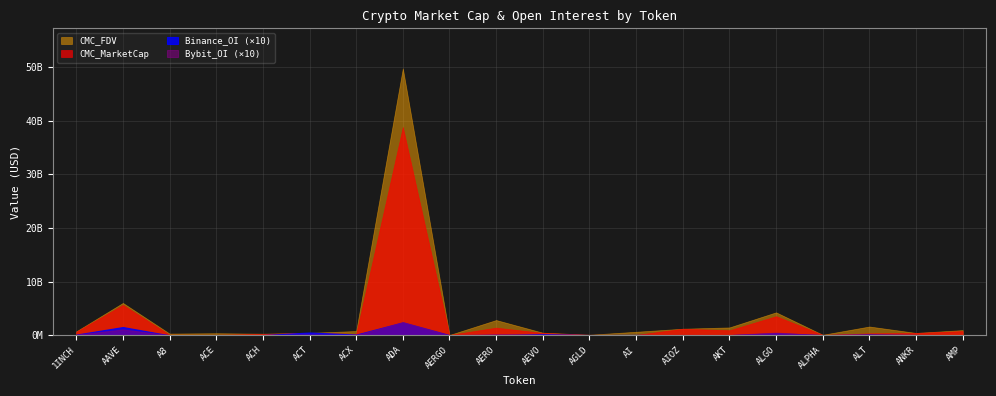

Which has a higher value, AEVO or ACT?

ACT